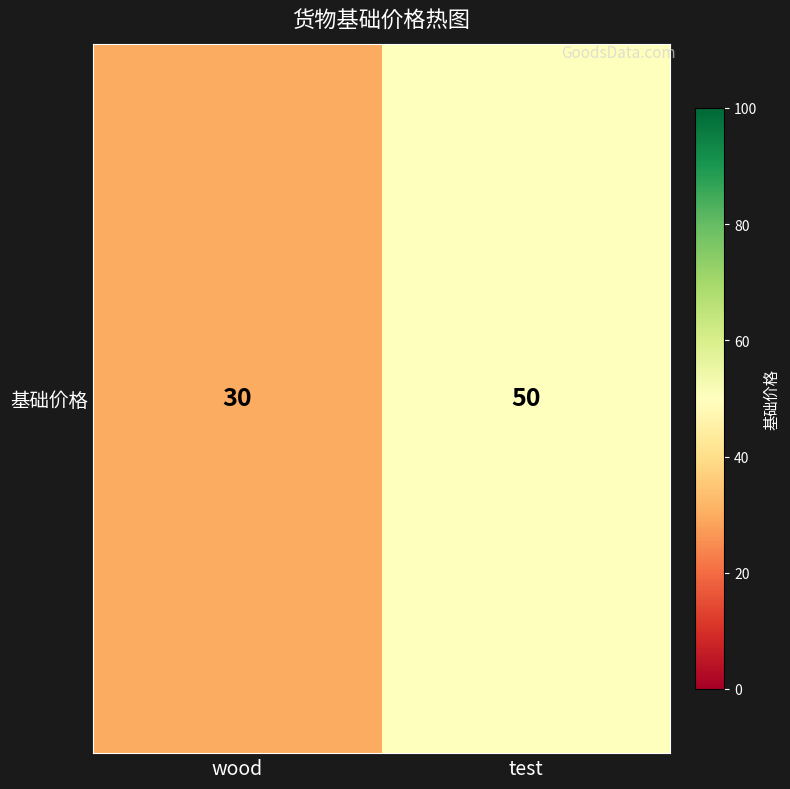

Approximately how many times larger is the value at wood compared to test?

0.6